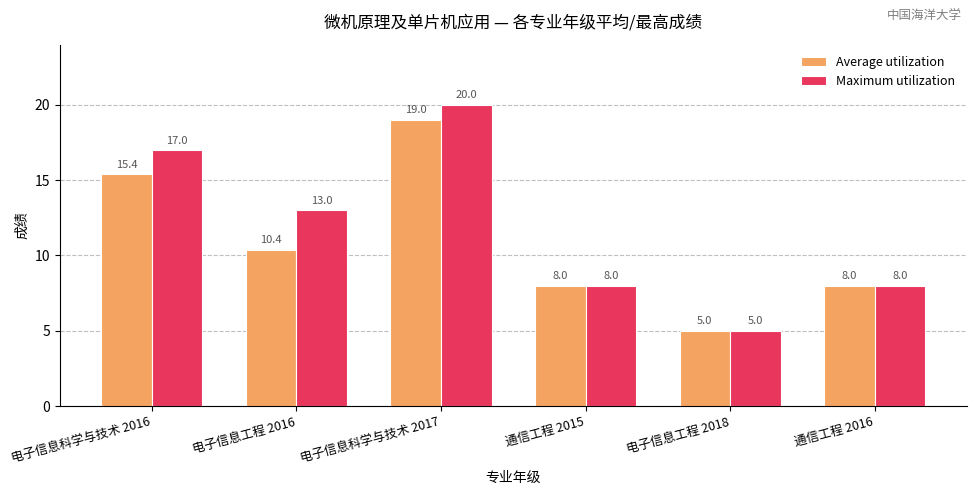

Reading right to left, transcribe all the data shown in this chart.

Average utilization: 8.0	5.0	8.0	19.0	10.4	15.4
Maximum utilization: 8.0	5.0	8.0	20.0	13.0	17.0